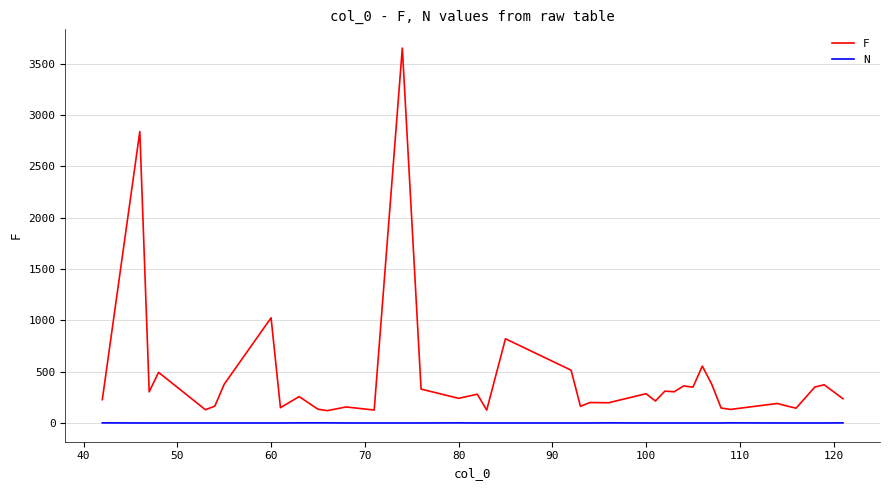

What is the difference between the maximum and minimum values in the F series?

3531